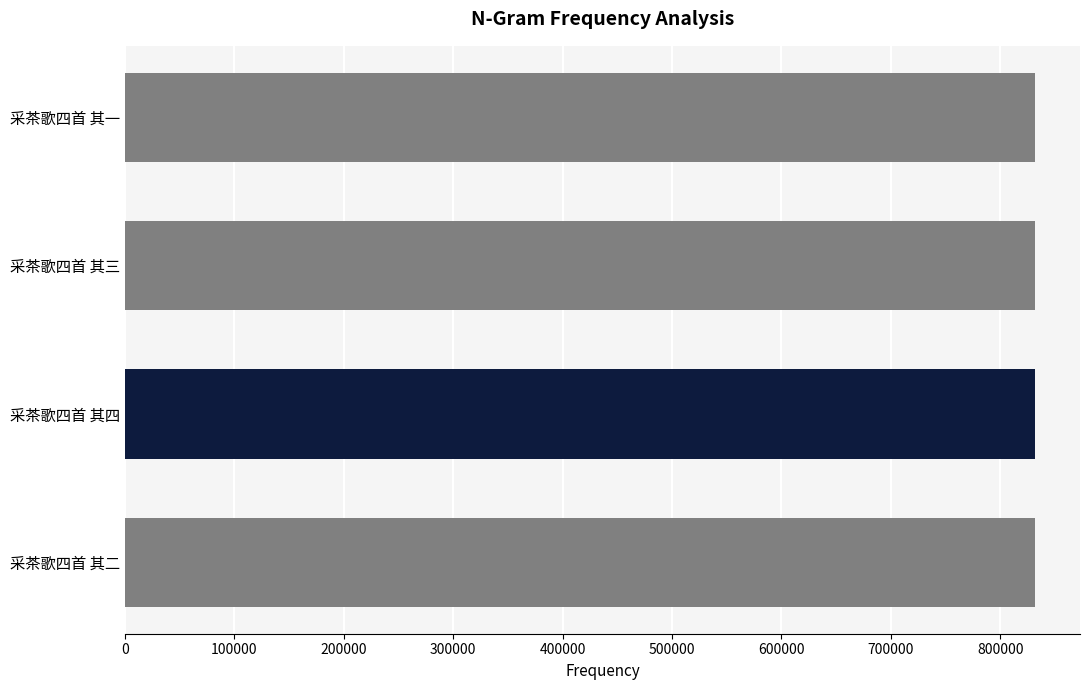

Count the values in the range 831426 to 831428.

3